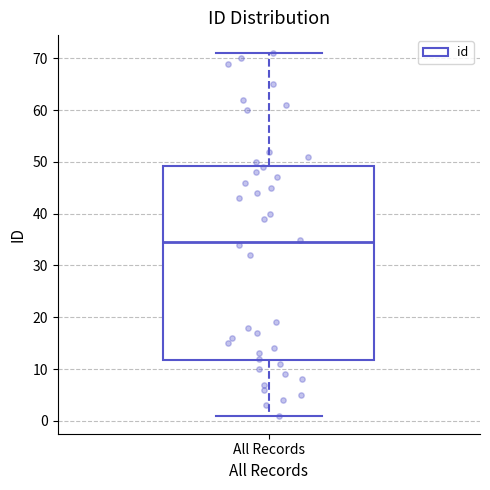

Where does the upper whisker of the box for All Records end on the y-axis? The values are not printed on the chart, so give them approximately, as read against the axis.

71